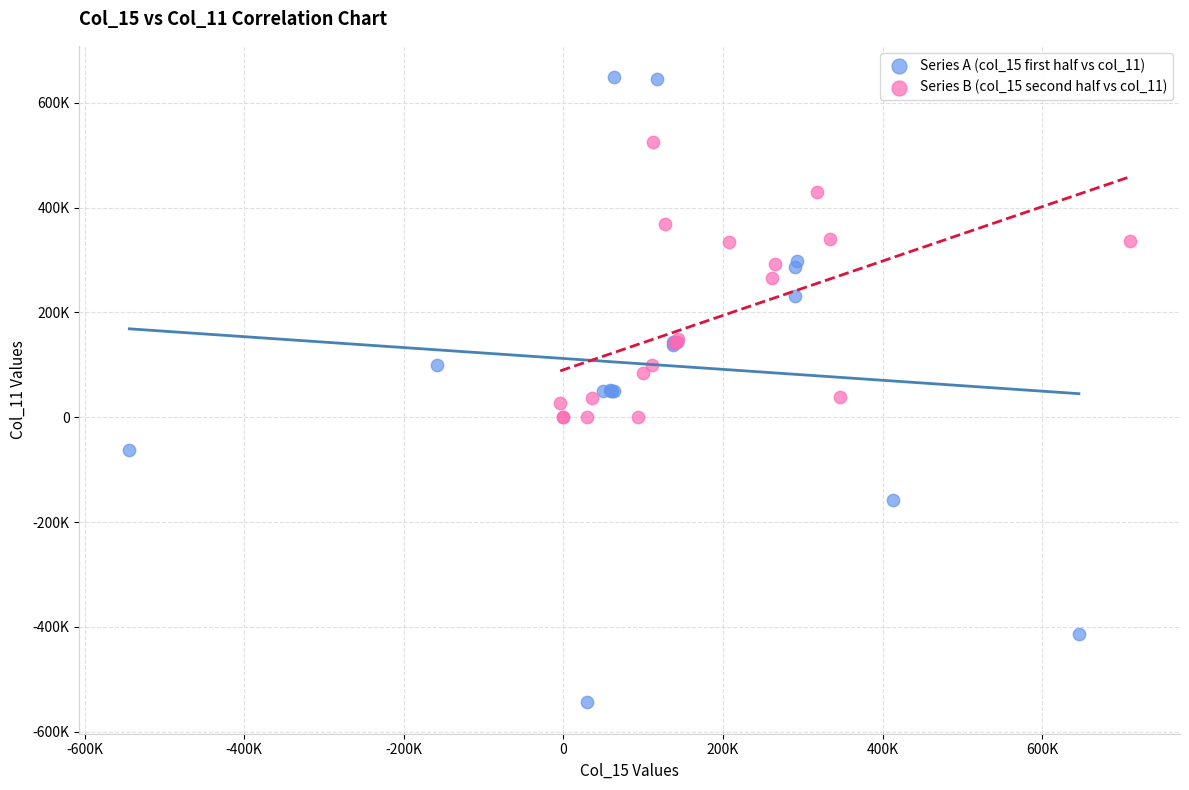

What are all the series names shown in the legend?

Series A (col_15 first half vs col_11), Series B (col_15 second half vs col_11)